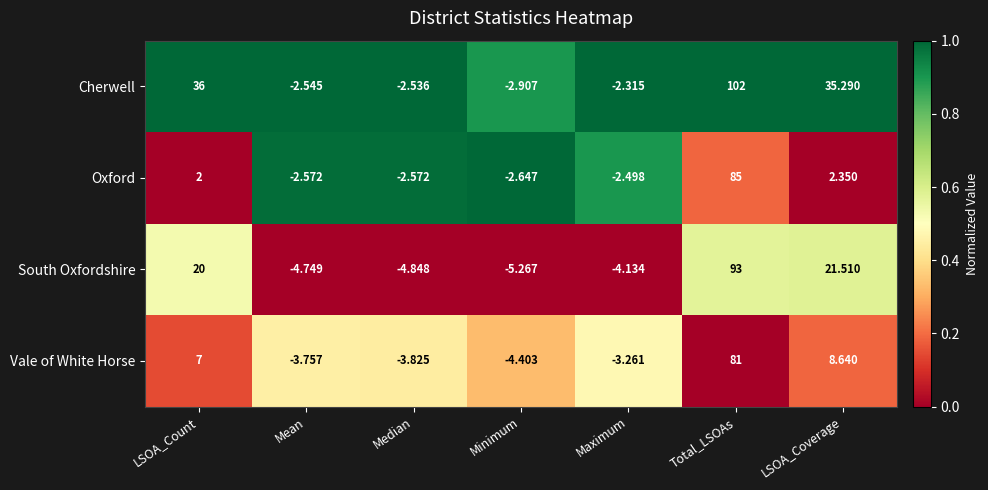

Which series has the largest range (max minus min)?

Cherwell